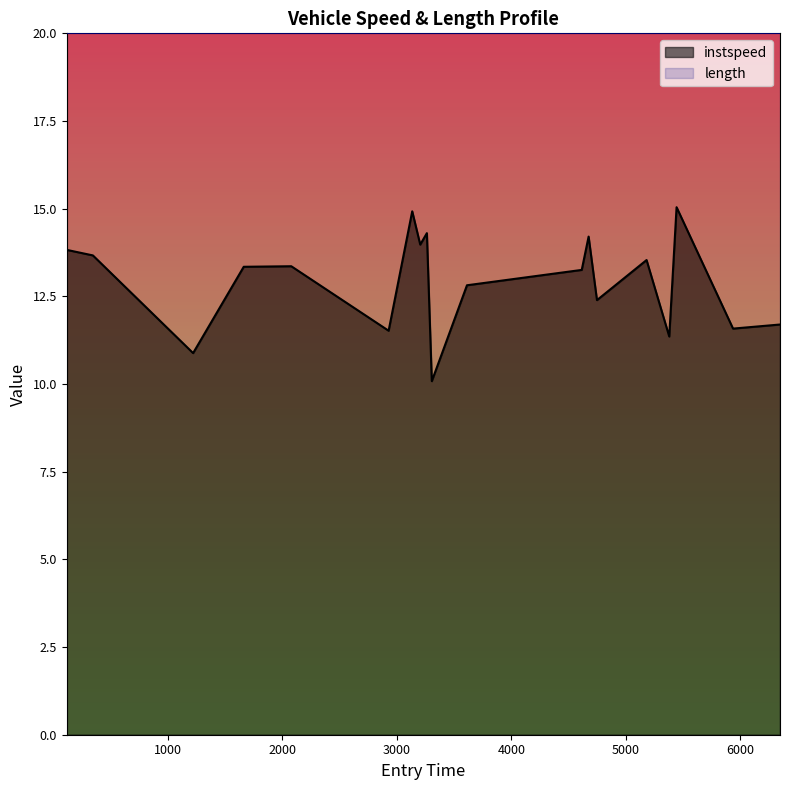

At which category does the chart reach its minimum across all series?

3306.0